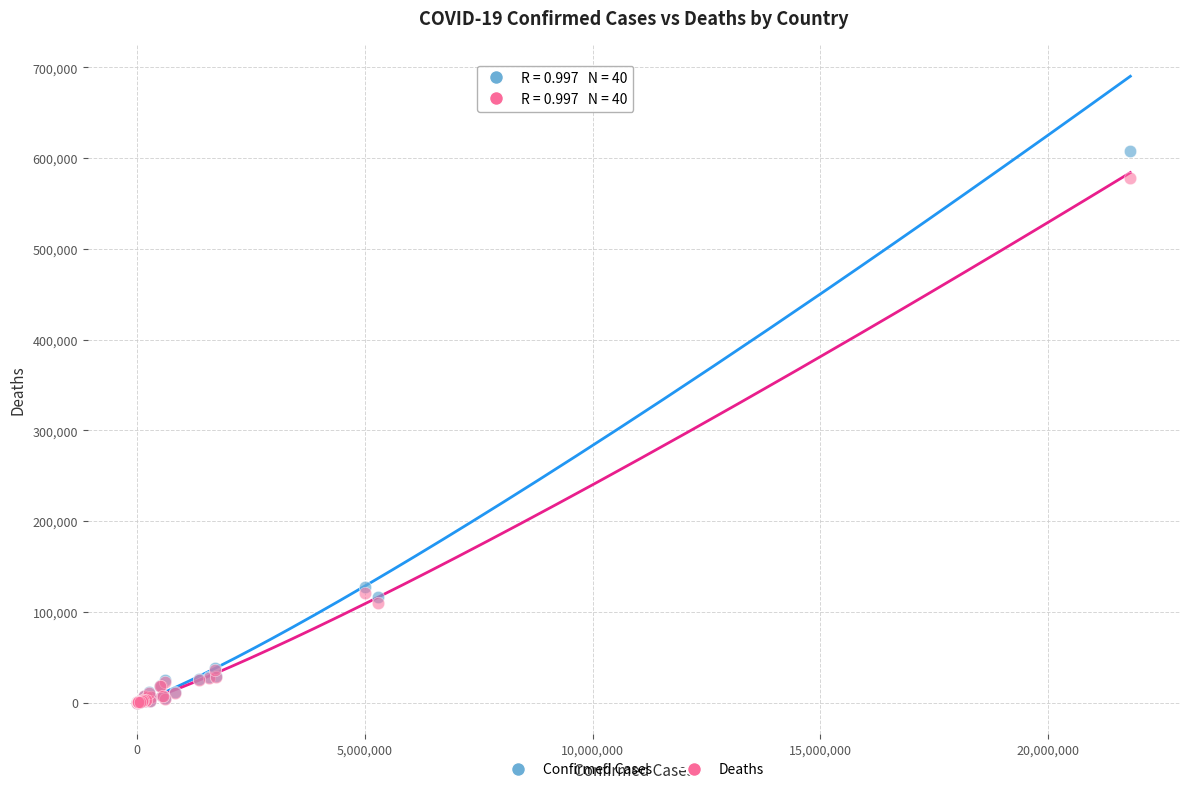

What are all the series names shown in the legend?

Confirmed Cases, Deaths